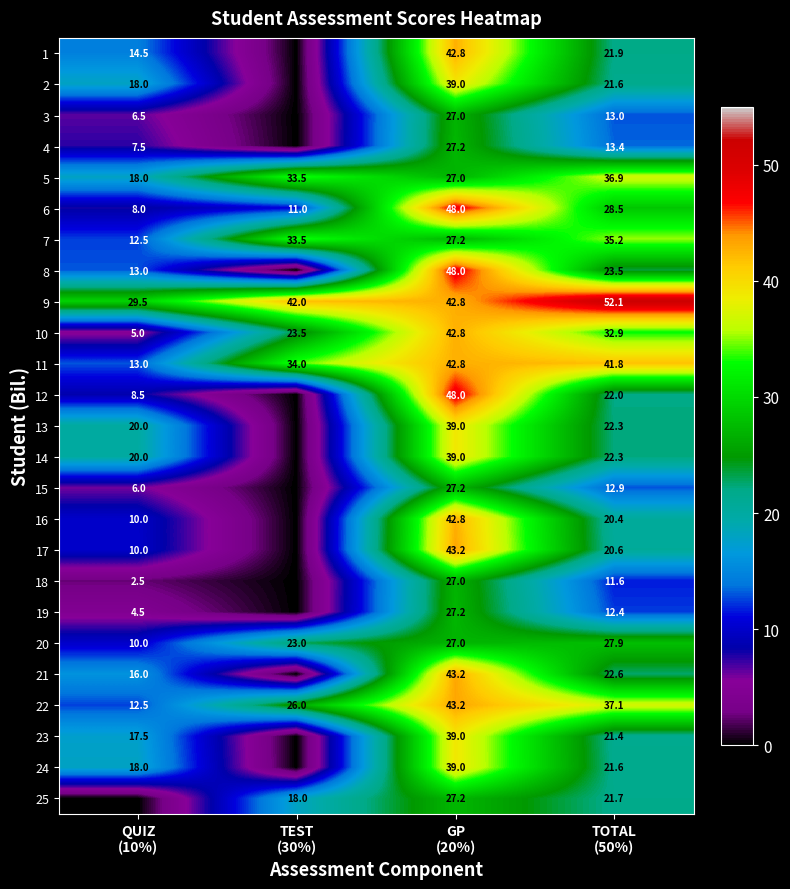

How many values in the 7 series exceed 33?

2